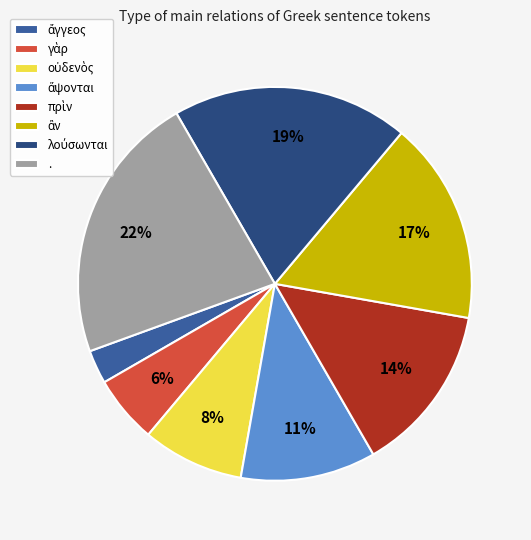

Which category has the biggest portion of the pie?

.